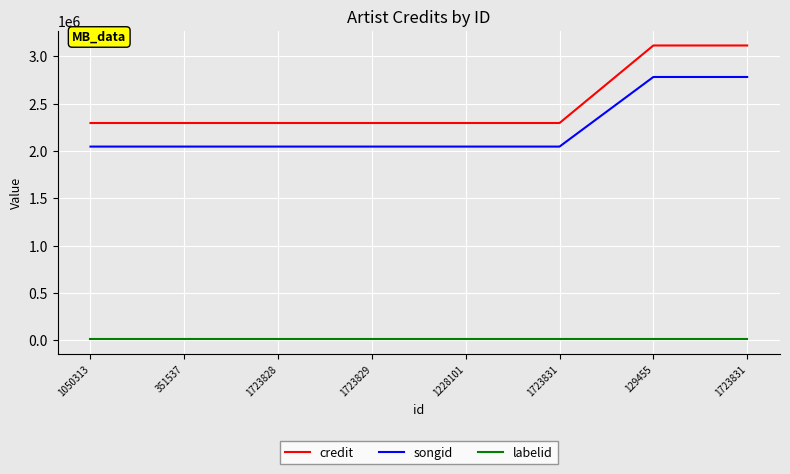

At which label is songid closest to 2413282?

1050313